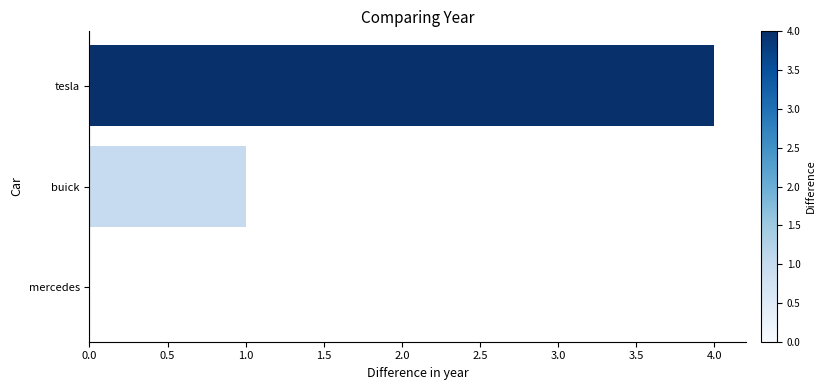

What is the maximum value shown in the chart?

4